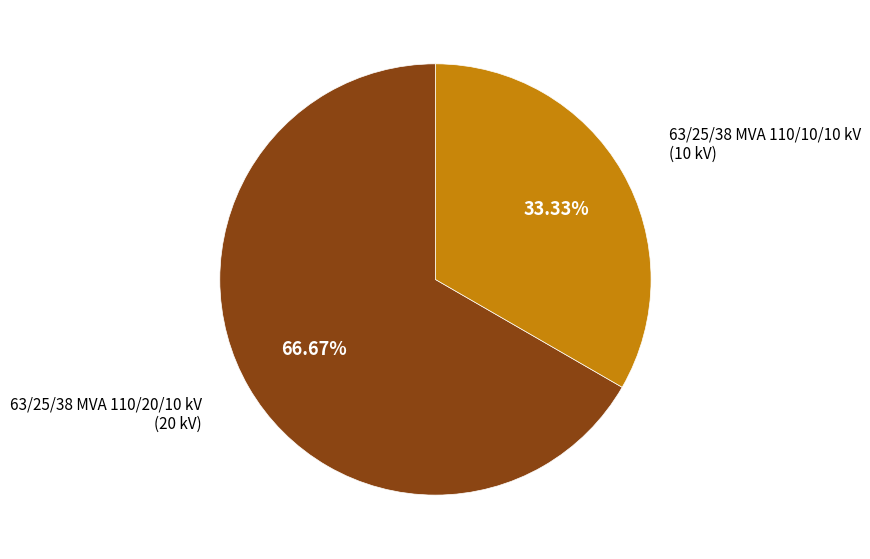

Is there a majority slice in this chart?

Yes